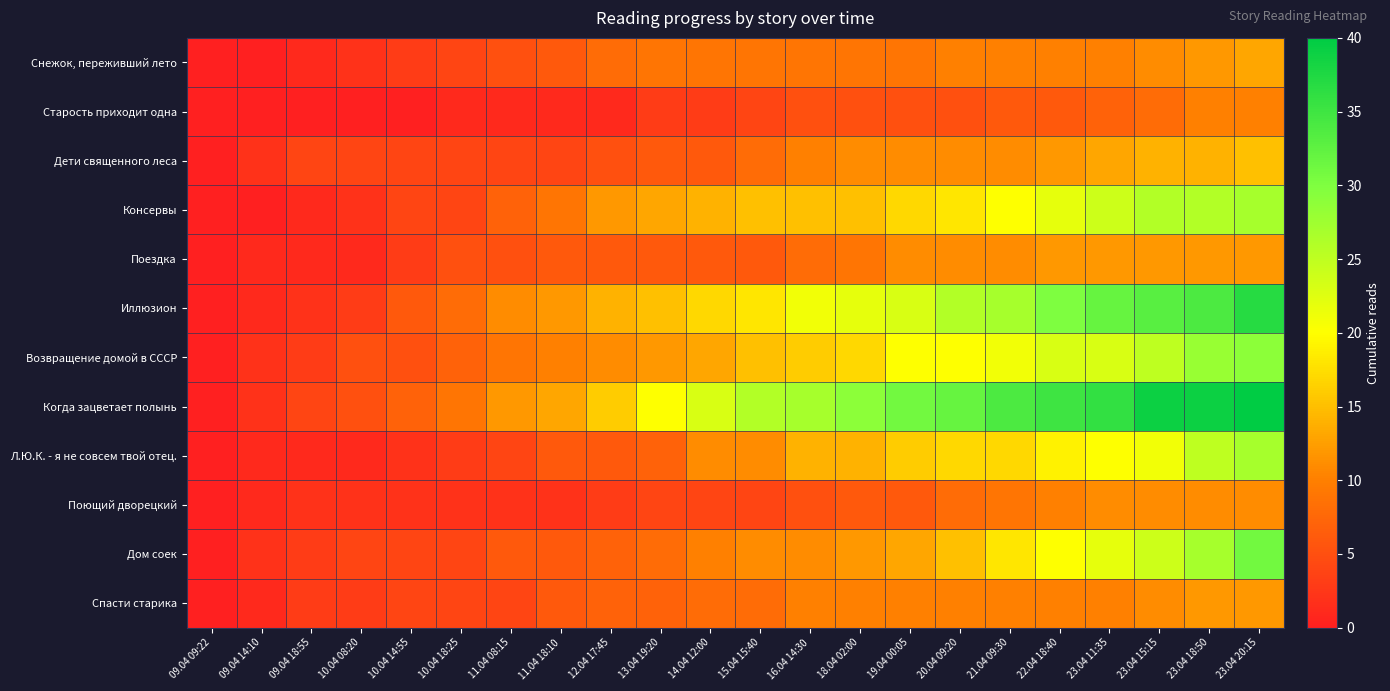

List the series in order of their peak value, highest first.

Когда зацветает полынь, Иллюзион, Дом соек, Возвращение домой в СССР, Консервы, Л.Ю.К. - я не совсем твой отец., Дети священного леса, Снежок, переживший лето, Поездка, Спасти старика, Поющий дворецкий, Старость приходит одна